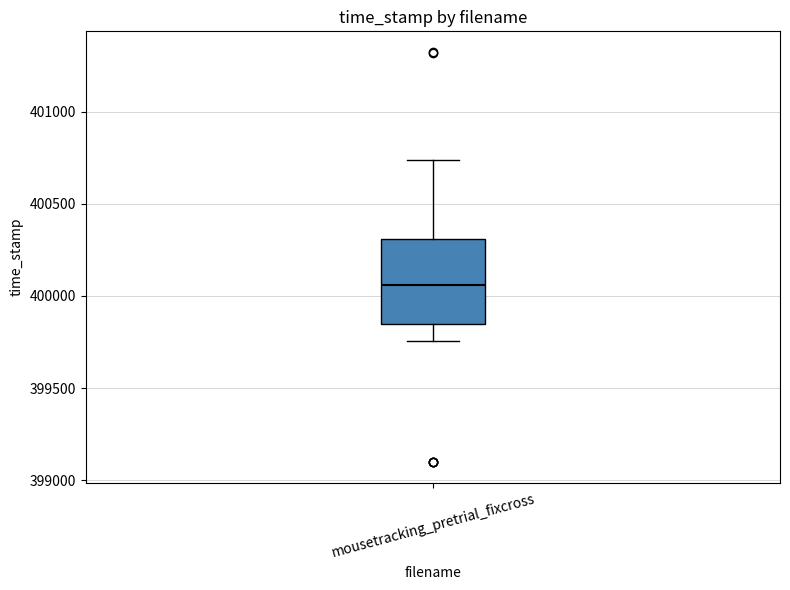

Transcribe this box plot: give where the median line is, the range the box spans, and where the two whiskers end, as read against the y-axis. The values are not printed on the chart, so give them approximately, as read against the axis.

median 400050, box 399850 to 400300, whiskers 399750 to 400750